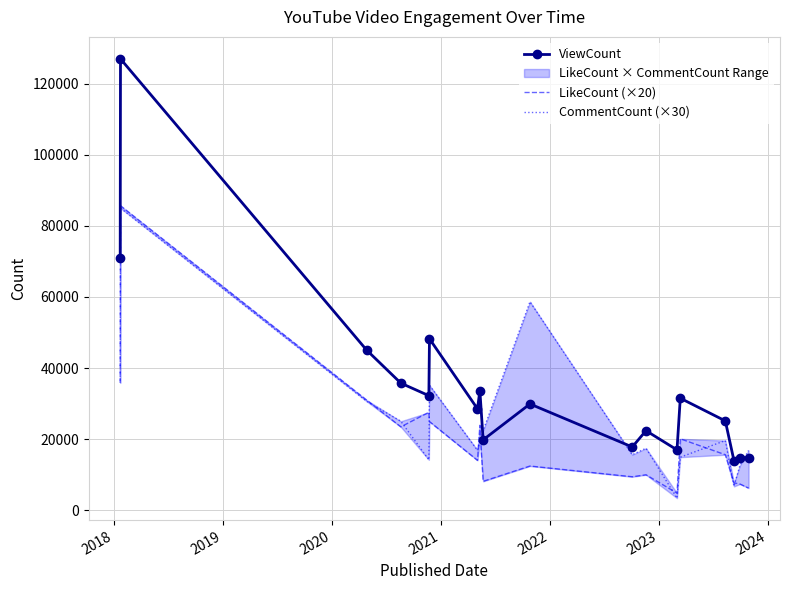

What is the value of the ViewCount point at the 8th from the left?

33618